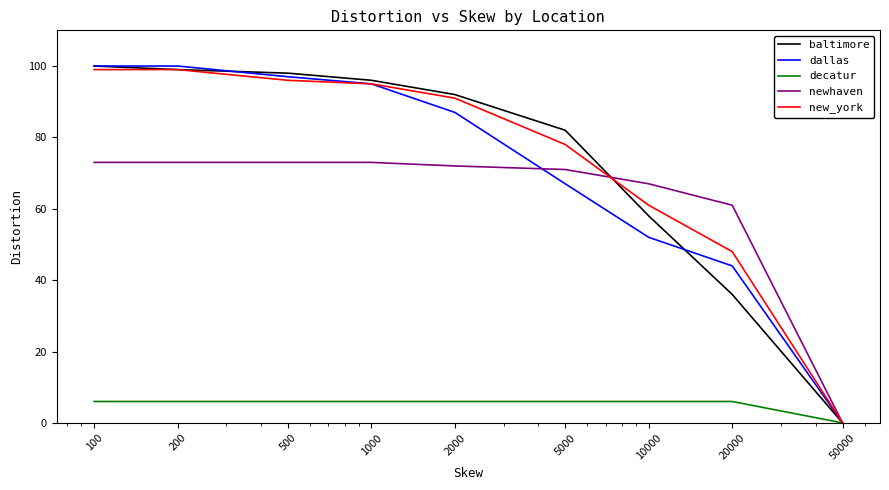

What are all the series names shown in the legend?

baltimore, dallas, decatur, newhaven, new_york